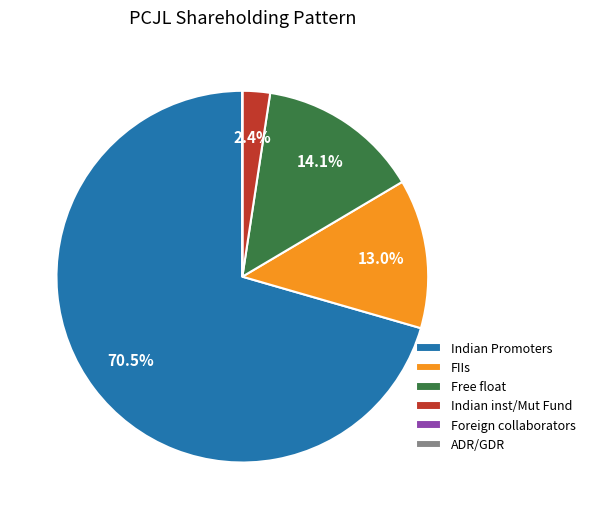

Approximately how many times larger is the value at Indian Promoters compared to Indian inst/Mut Fund?

29.4